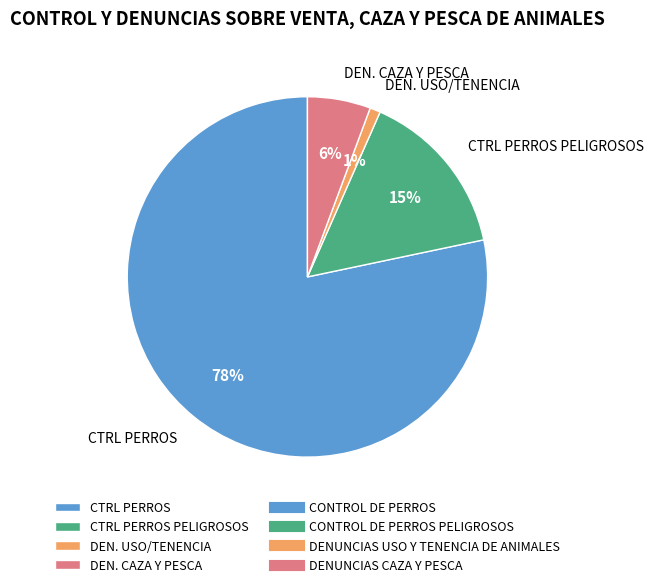

Which slice represents more than half of the pie?

CTRL PERROS